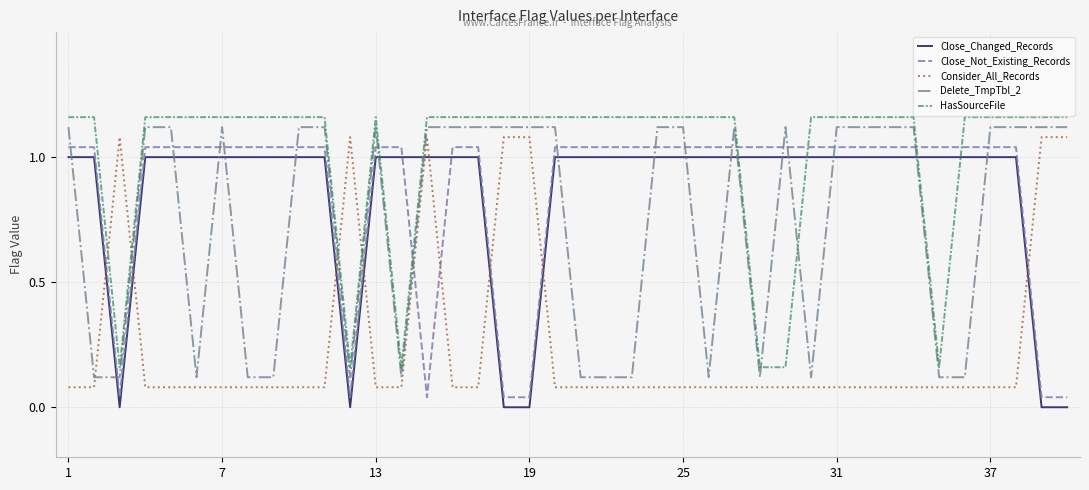

Which series has the largest total across all categories?

HasSourceFile